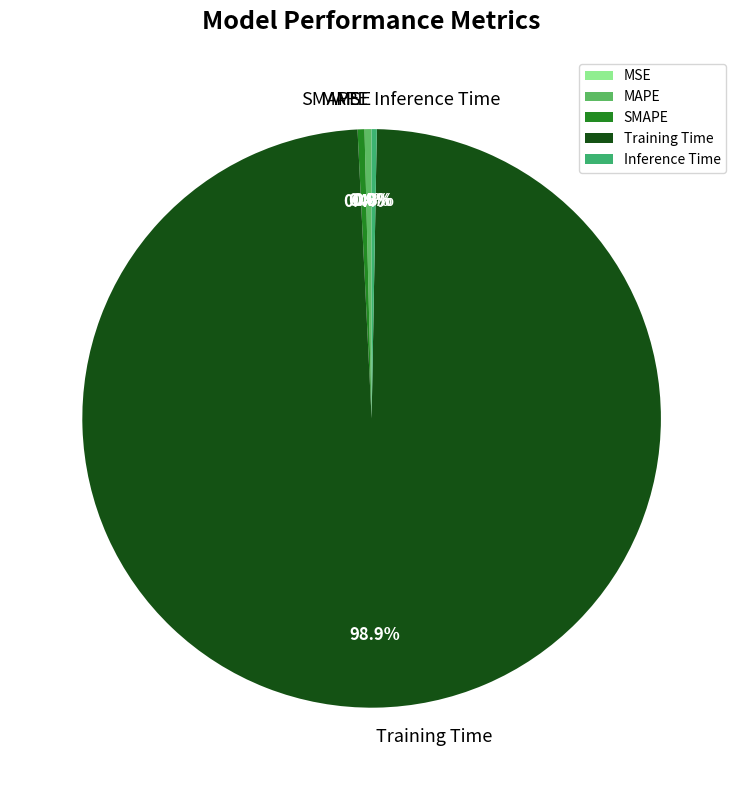

Which slice represents more than half of the pie?

Training Time